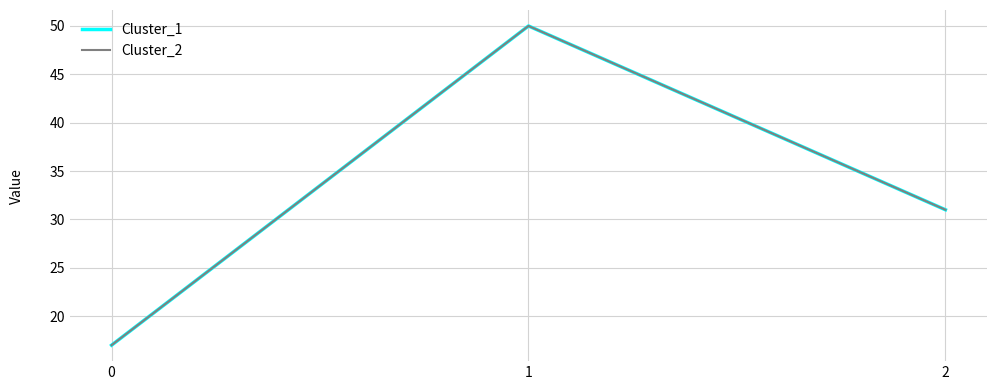

Where is Cluster_2 nearest to the value 33?

2